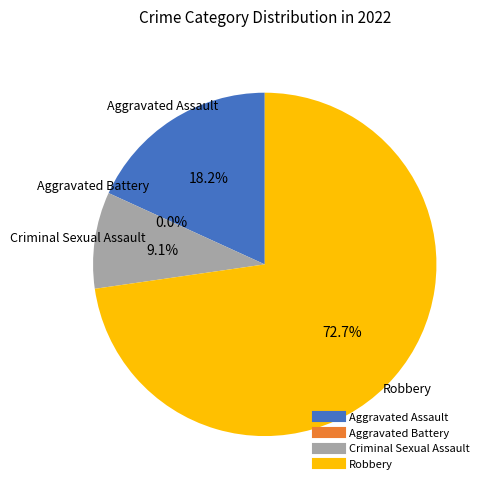

What is the majority slice?

Robbery